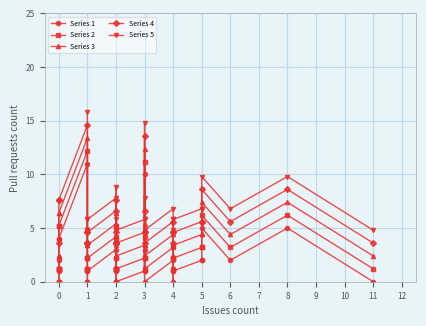

True or false: the data shows -6 at 0.

False